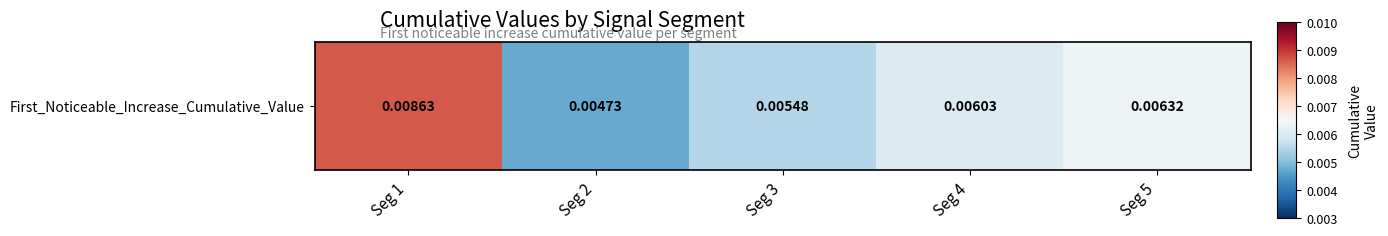

Is it true that the value at Seg 1 is 0.0?

False